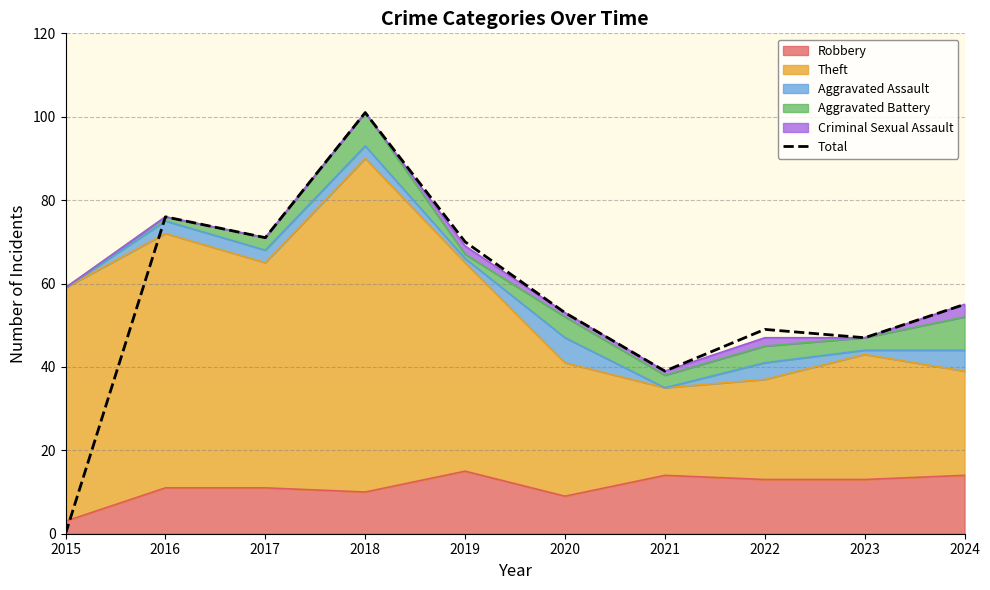

Approximately how many times larger is the value at 2019 compared to 2023?

1.5